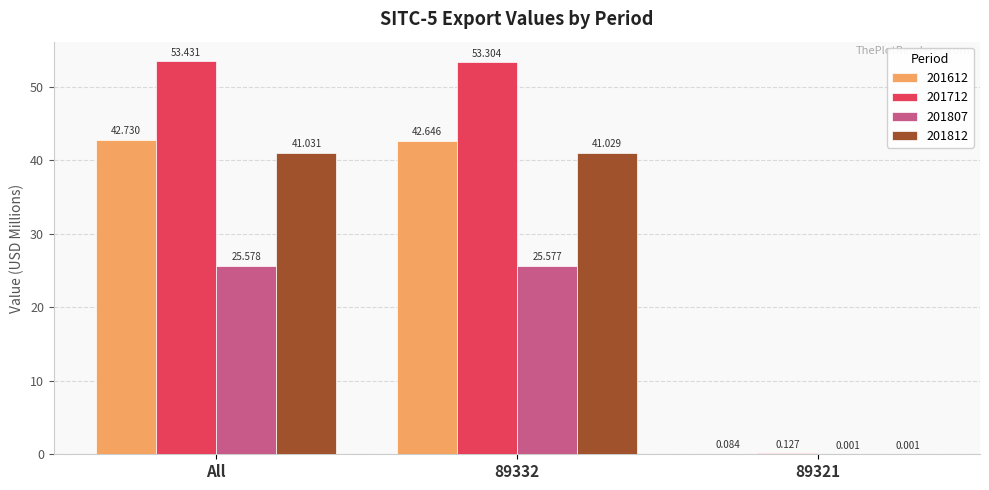

Which series has the widest spread of values?

201712